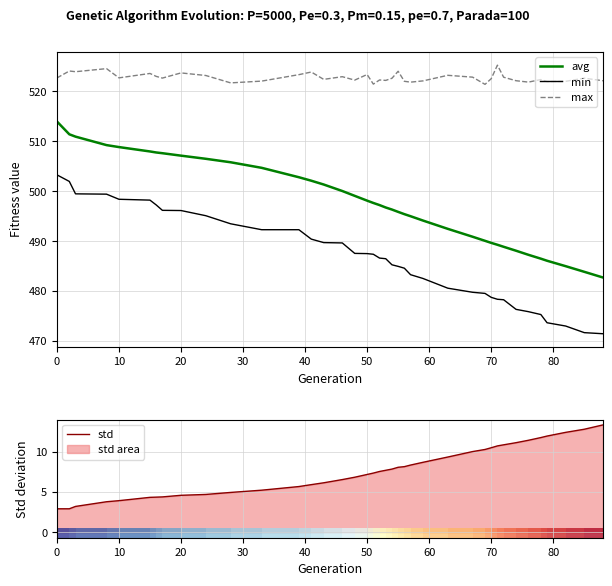

What is the difference between the maximum and minimum values in the std series?

10.4